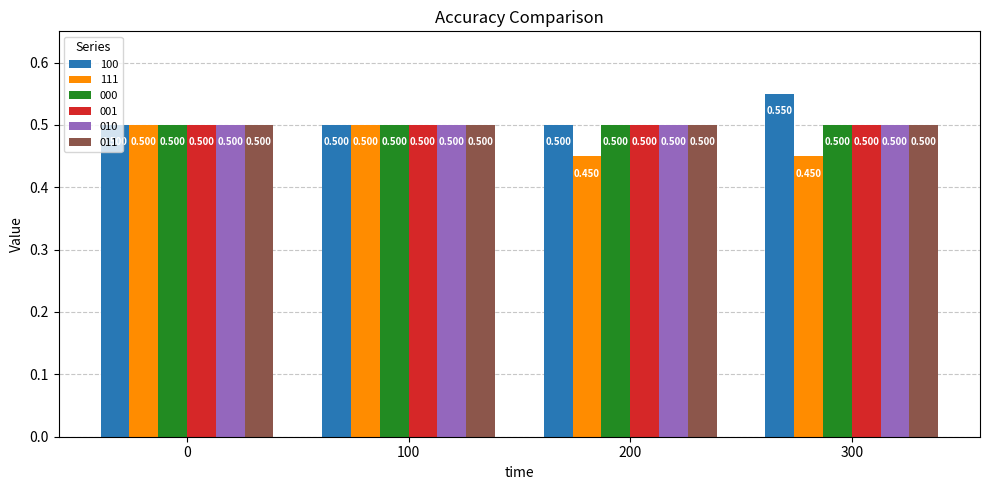

What is the total value across all series at 0?

3.0